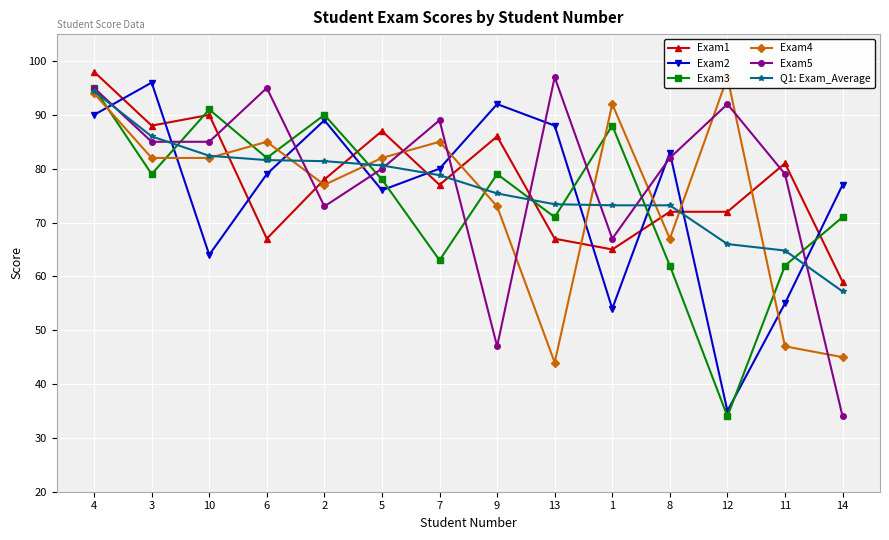

What is the value of the Exam2 point at the 1st from the left?

90.0